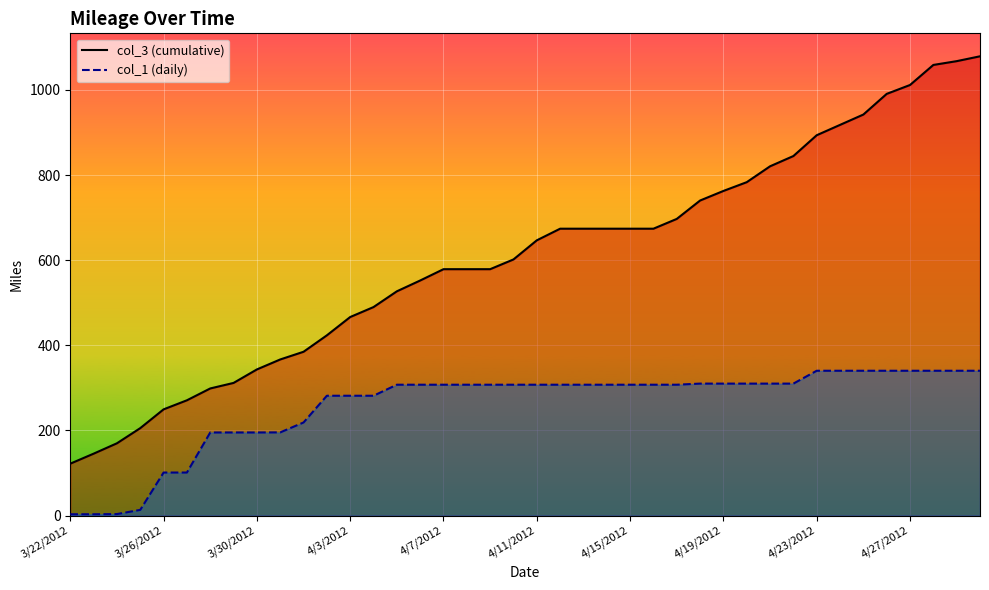

How many lines are shown in the chart?

2